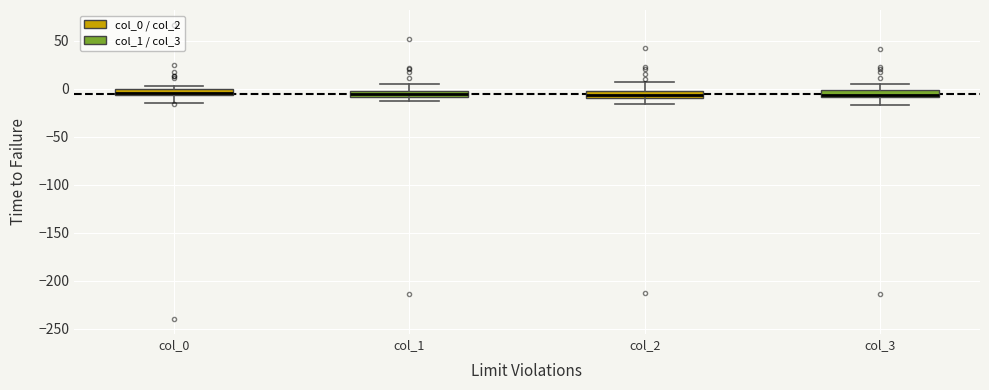

Where does the lower whisker of the box for col_3 end on the y-axis? The values are not printed on the chart, so give them approximately, as read against the axis.

-15